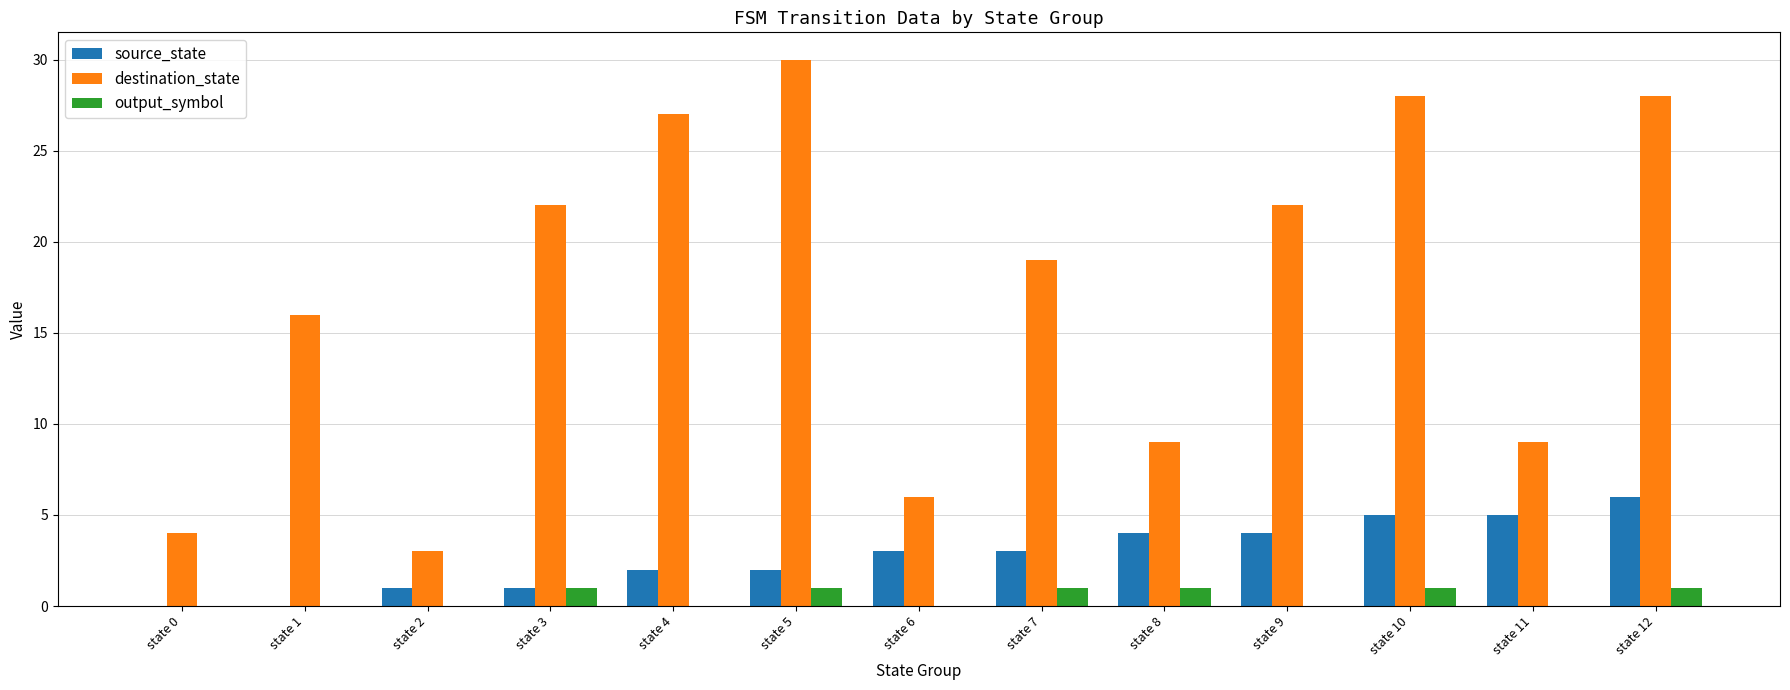

Are the bars grouped side by side (vs. stacked)?

Yes